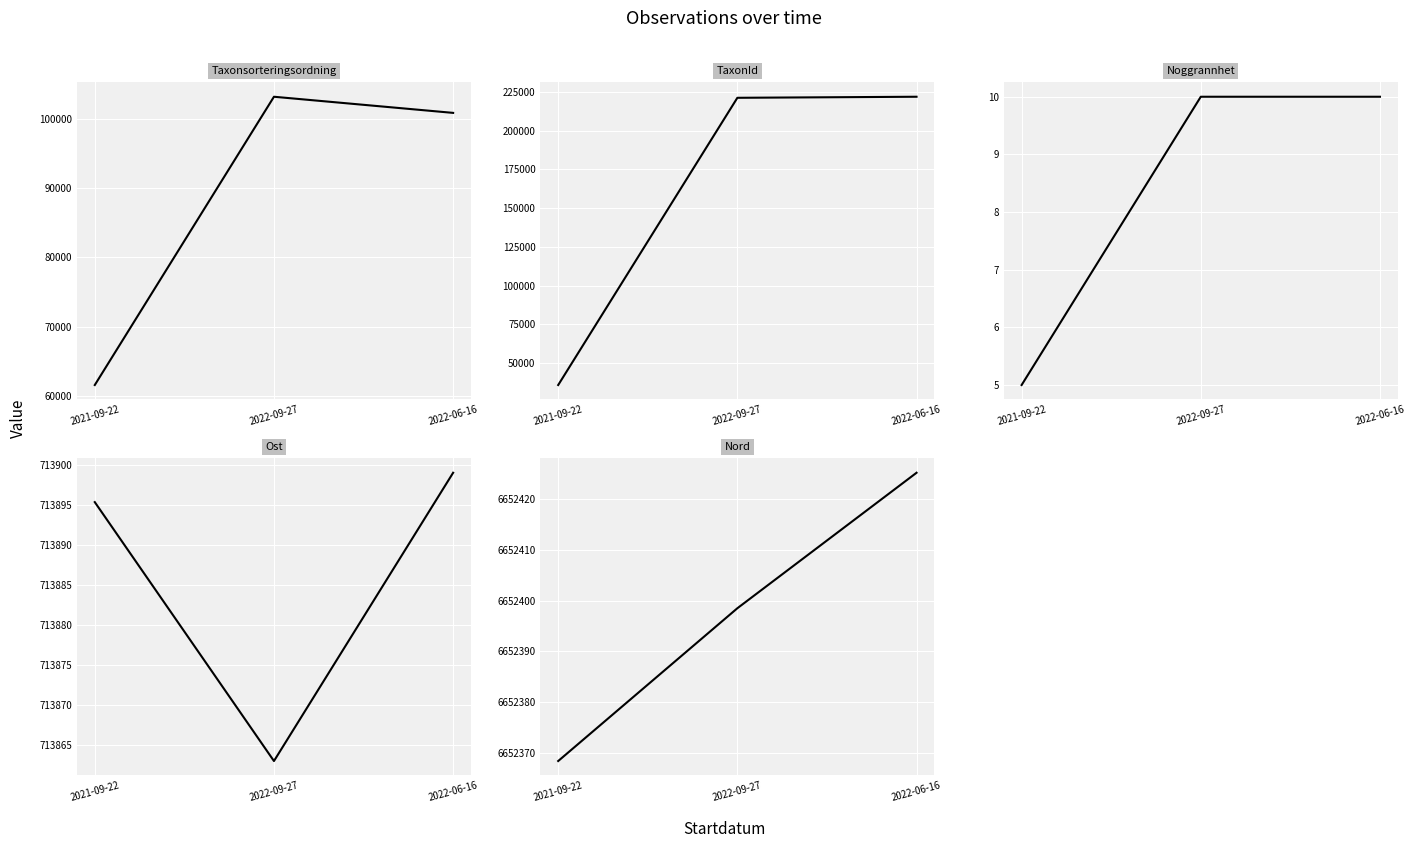

The value of Nord at 2021-09-22 is 11820472.2. True or false?

False